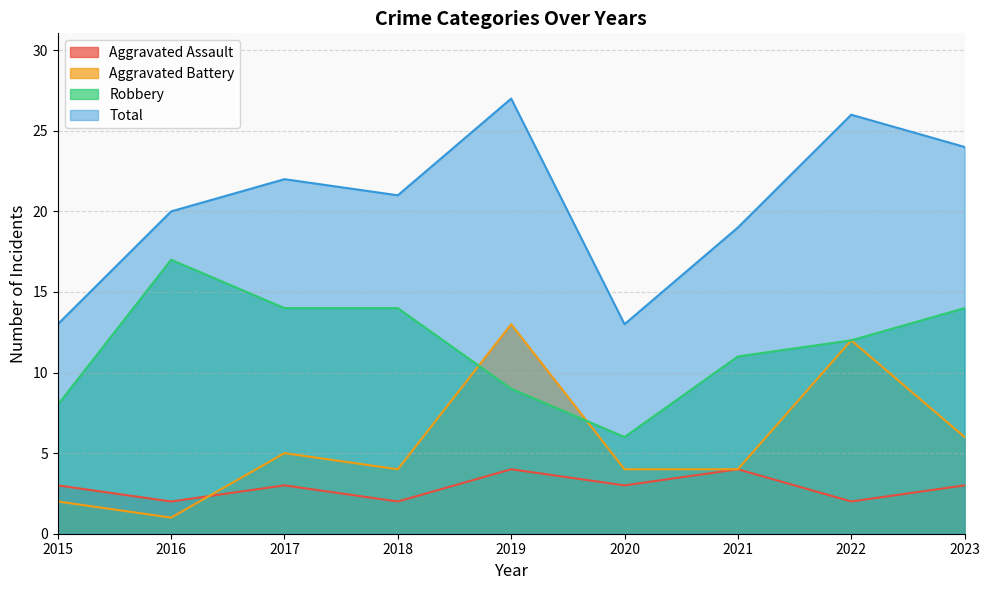

What is the value of the Total point at the 8th from the left?

26